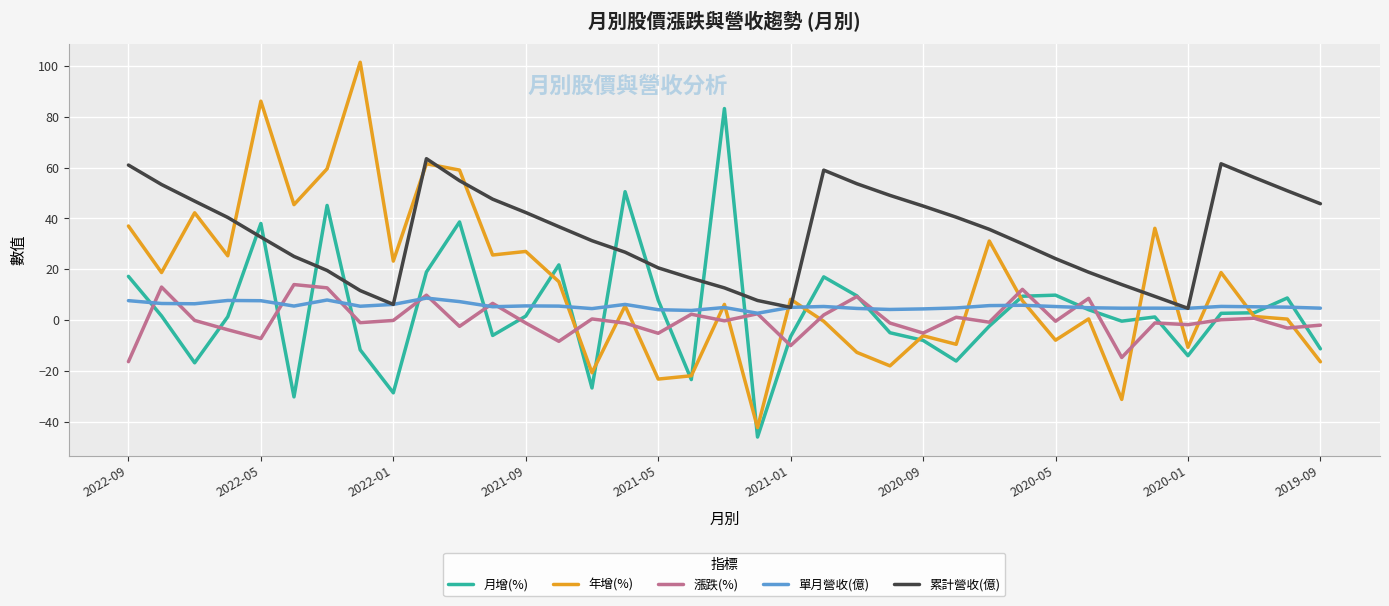

True or false: 月增(%) and 年增(%) intersect in this chart.

True